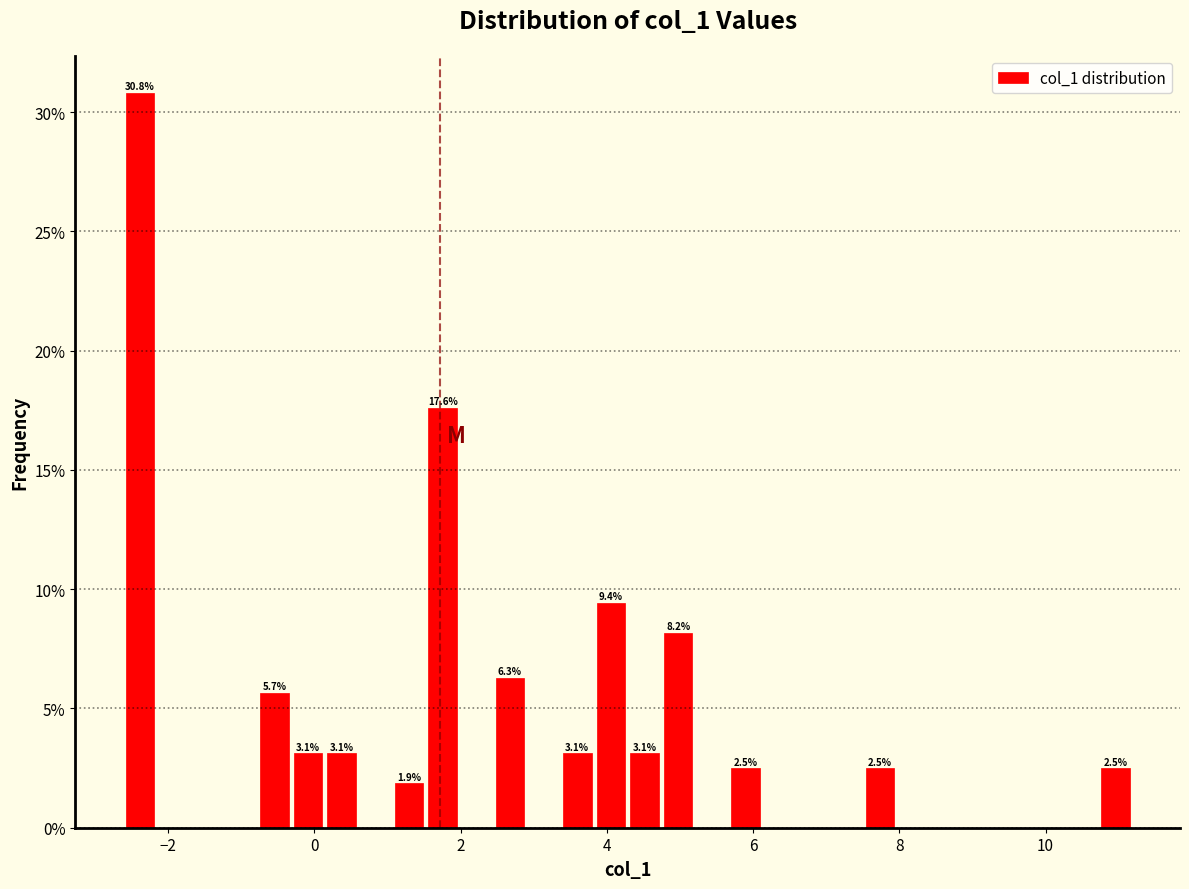

Around what value on the x-axis is the tallest bar? Give the approximate position of its centre, as read against the axis.

-2.4